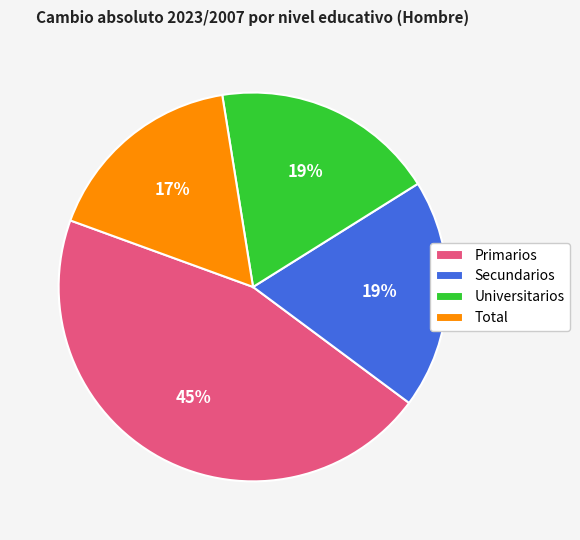

Which category has the biggest portion of the pie?

Primarios